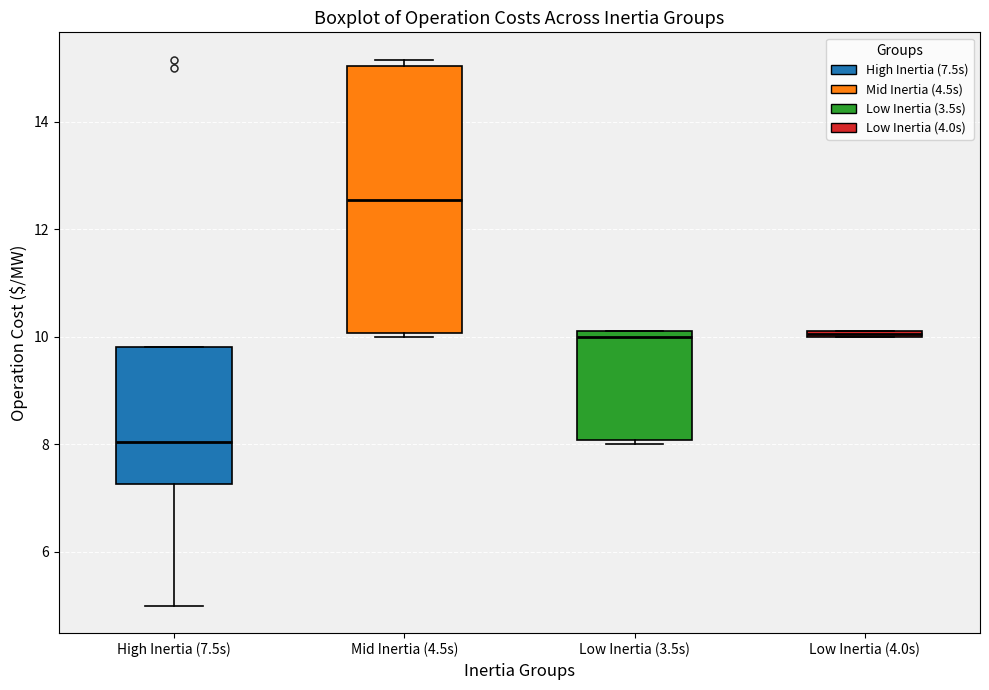

Where is the upper edge of the box for High Inertia (7.5s) on the y-axis? The values are not printed on the chart, so give them approximately, as read against the axis.

9.8